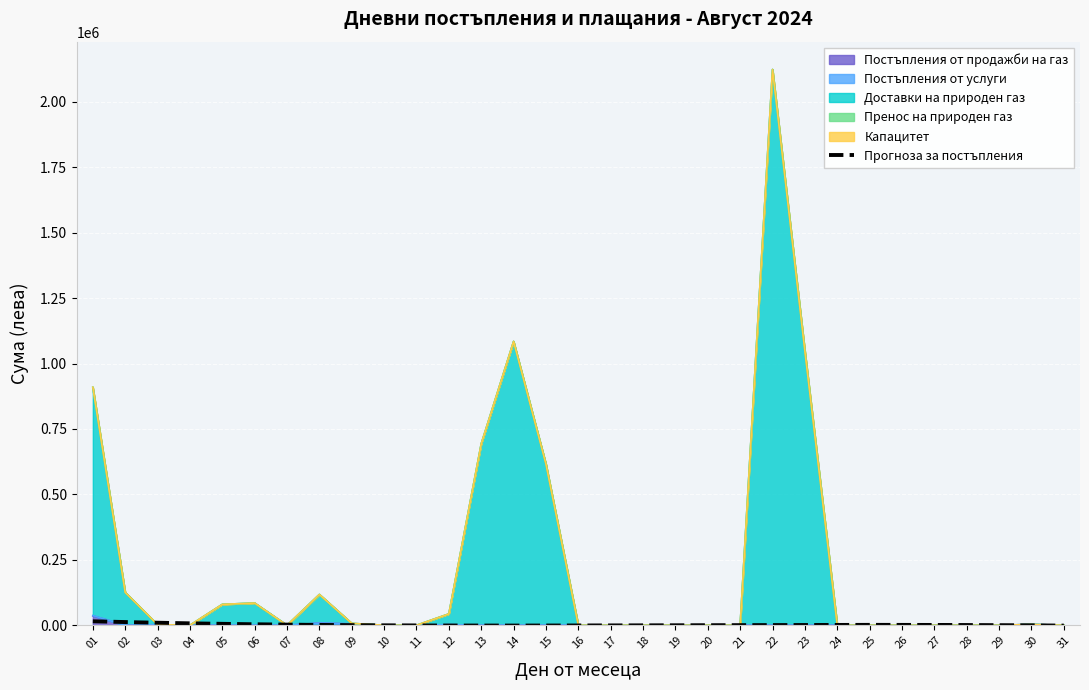

Is the value of Постъпления от продажби на газ at 19 greater than the value of Капацитет at 14?

No